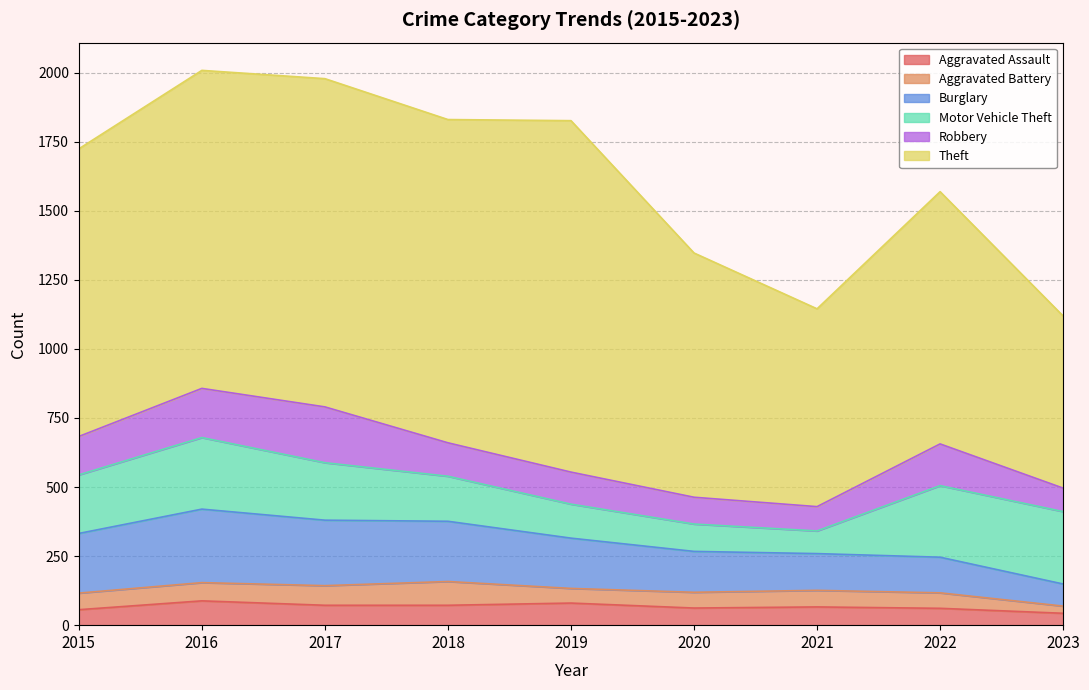

What is the value of the Motor Vehicle Theft point at the 4th from the left?

163